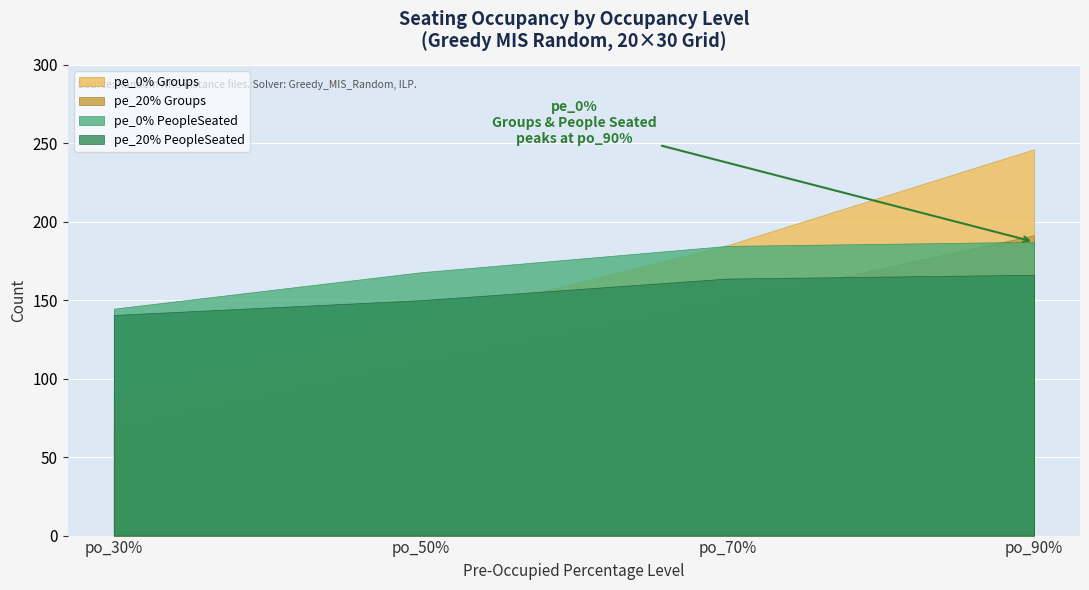

True or false: PercentageEmpty has more than 0 interior local peaks.

False